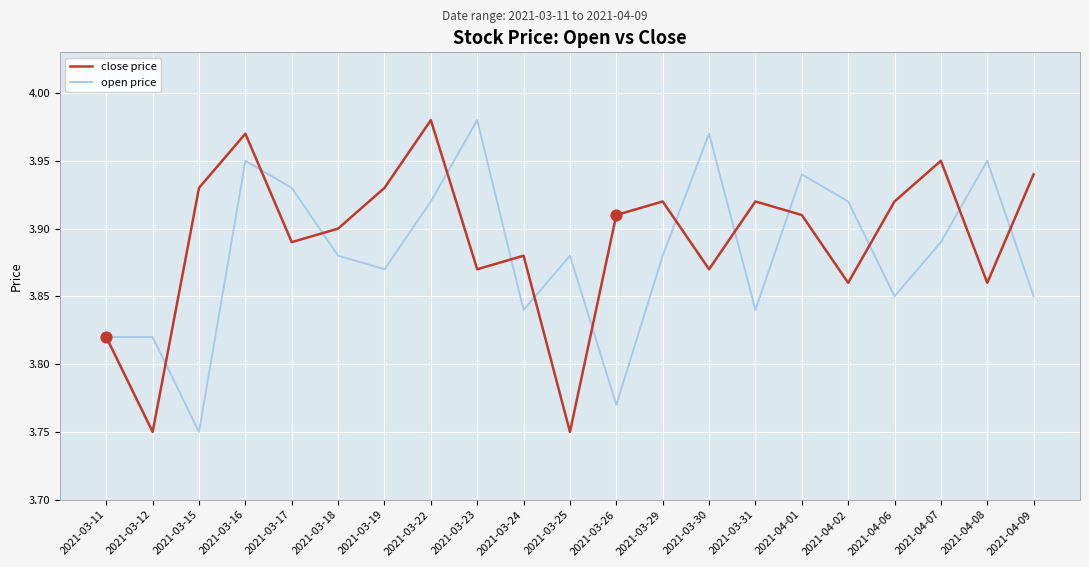

At which category is the sum across all series the highest?

2021-03-16